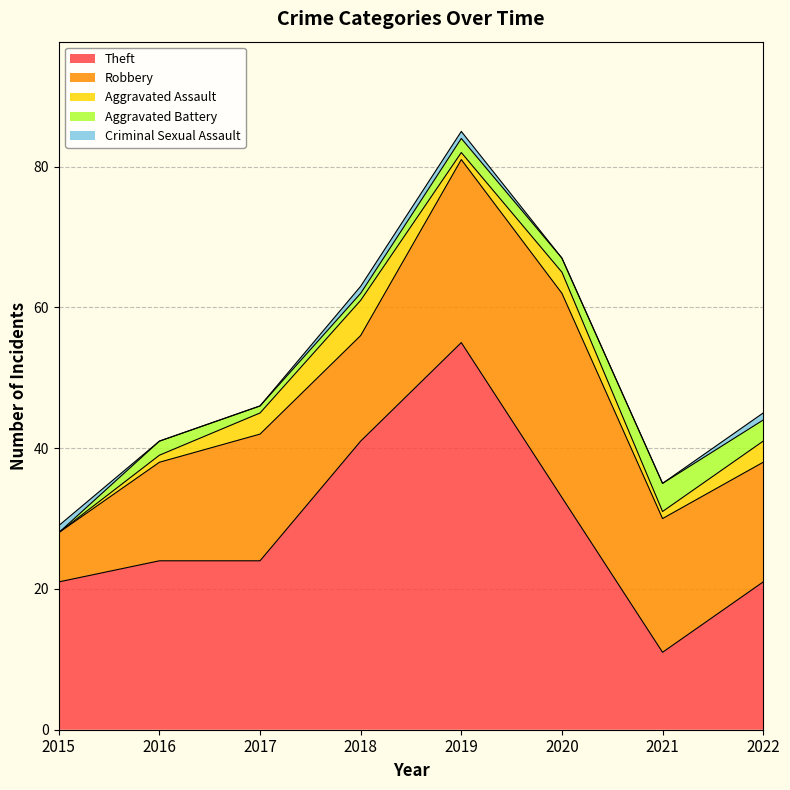

What is the difference between the maximum and minimum values in the Theft series?

44